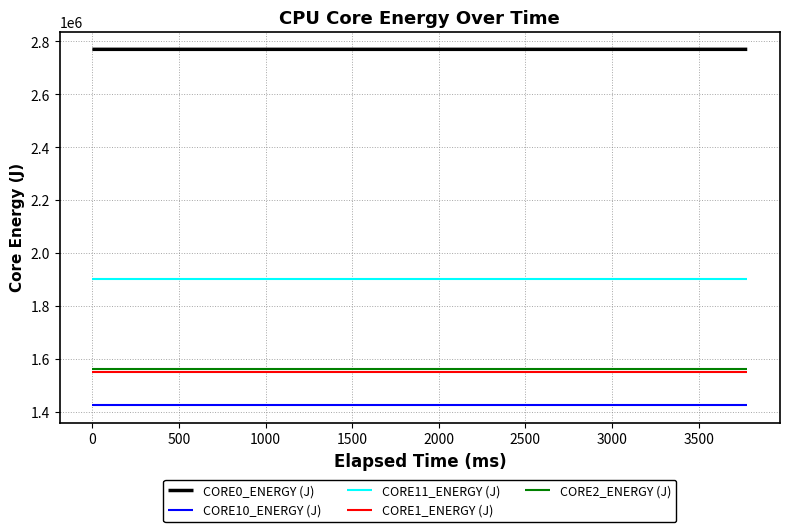

What is the maximum value for CORE0_ENERGY (J)?

2770292.5